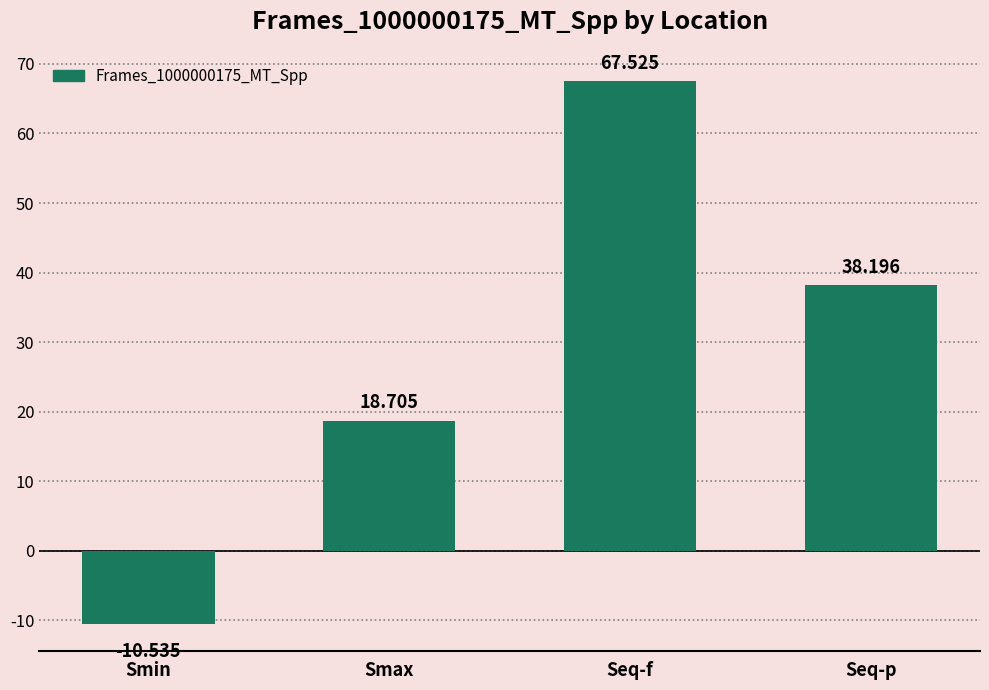

What is the sum of the values at Smax and Seq-p?

56.9